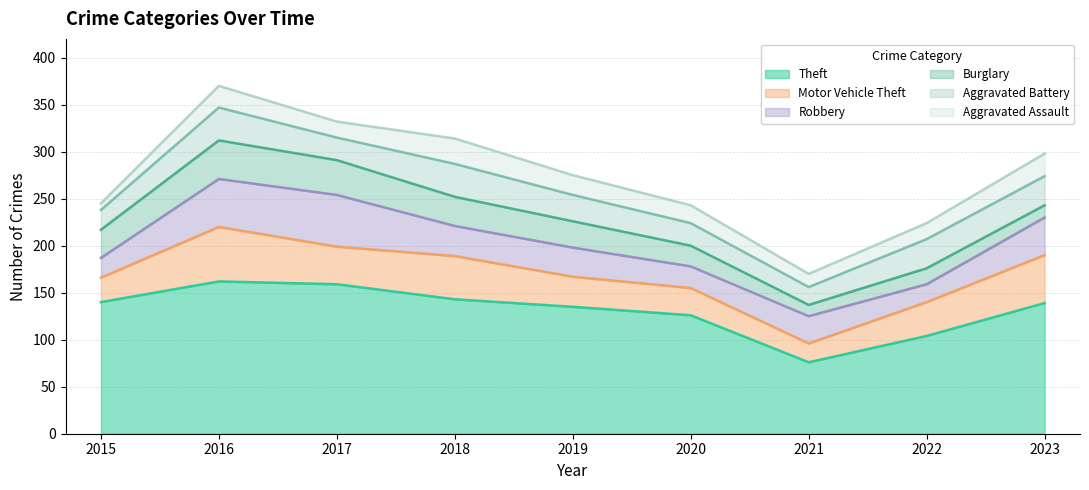

Reading left to right, what are all the values shown in this chart?

Theft: 2015=140	2016=162	2017=159	2018=143	2019=135	2020=126	2021=76	2022=104	2023=139
Motor Vehicle Theft: 2015=26	2016=58	2017=40	2018=46	2019=32	2020=29	2021=20	2022=36	2023=51
Robbery: 2015=21	2016=51	2017=55	2018=32	2019=31	2020=23	2021=29	2022=19	2023=40
Burglary: 2015=30	2016=41	2017=37	2018=31	2019=28	2020=22	2021=12	2022=17	2023=13
Aggravated Battery: 2015=21	2016=35	2017=24	2018=35	2019=28	2020=24	2021=19	2022=31	2023=31
Aggravated Assault: 2015=7	2016=23	2017=17	2018=27	2019=21	2020=19	2021=14	2022=17	2023=24